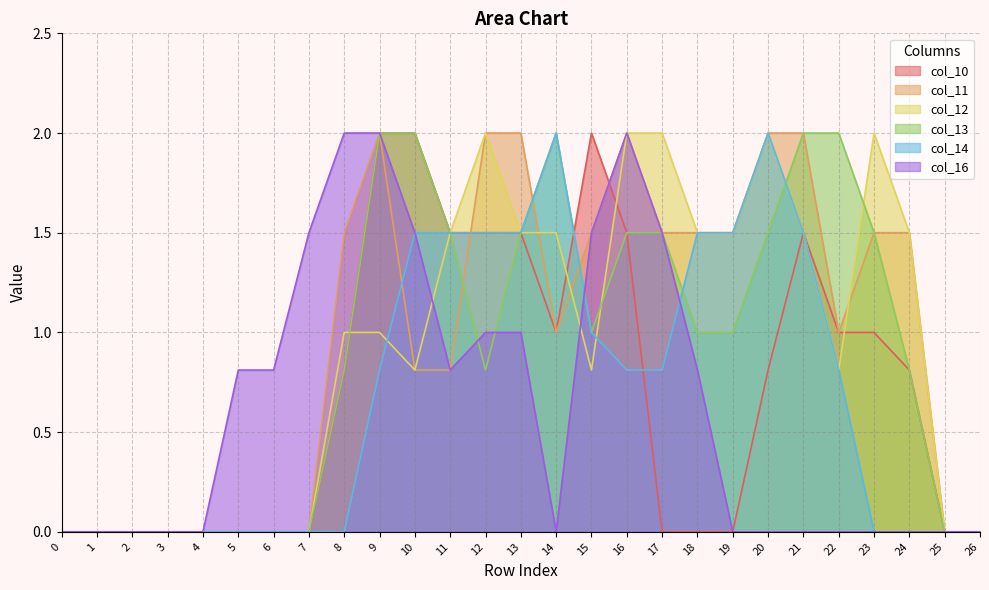

Reading right to left, extract all data points from this chart.

col_10: 0.0	0.0	0.8	1.0	1.0	1.5	0.8	0.0	0.0	0.0	1.5	2.0	1.0	1.5	1.5	1.5	2.0	2.0	0.8	0.0	0.0	0.0	0.0	0.0	0.0	0.0	0.0
col_11: 0.0	0.0	1.5	1.5	1.0	2.0	2.0	1.5	1.5	1.5	2.0	1.5	1.0	2.0	2.0	0.8	0.8	2.0	1.5	0.0	0.0	0.0	0.0	0.0	0.0	0.0	0.0
col_12: 0.0	0.0	1.5	2.0	0.8	1.5	2.0	1.5	1.5	2.0	2.0	0.8	1.5	1.5	2.0	1.5	0.8	1.0	1.0	0.0	0.0	0.0	0.0	0.0	0.0	0.0	0.0
col_13: 0.0	0.0	0.8	1.5	2.0	2.0	1.5	1.0	1.0	1.5	1.5	1.0	2.0	1.5	0.8	1.5	2.0	2.0	0.8	0.0	0.0	0.0	0.0	0.0	0.0	0.0	0.0
col_14: 0.0	0.0	0.0	0.0	0.8	1.5	2.0	1.5	1.5	0.8	0.8	1.0	2.0	1.5	1.5	1.5	1.5	0.8	0.0	0.0	0.0	0.0	0.0	0.0	0.0	0.0	0.0
col_16: 0.0	0.0	0.0	0.0	0.0	0.0	0.0	0.0	0.8	1.5	2.0	1.5	0.0	1.0	1.0	0.8	1.5	2.0	2.0	1.5	0.8	0.8	0.0	0.0	0.0	0.0	0.0